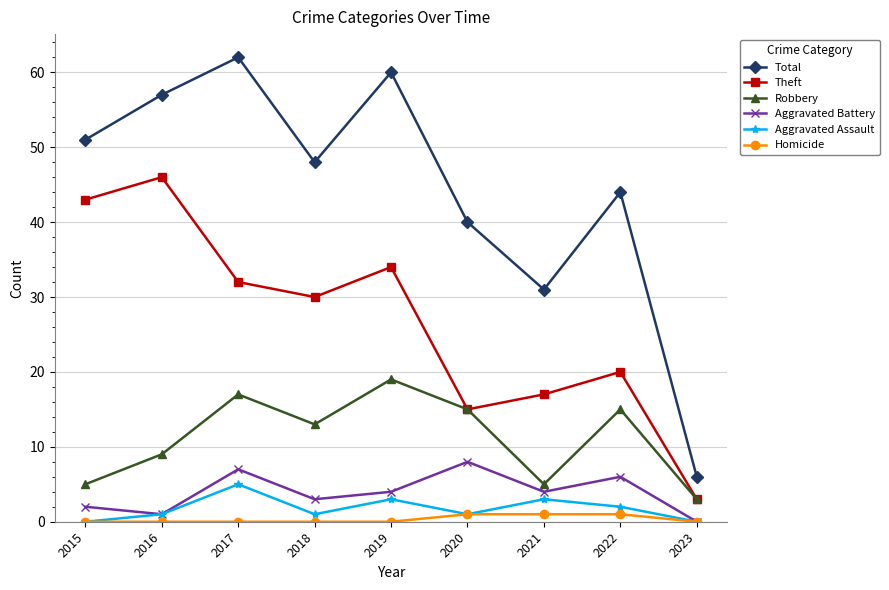

Which category has the highest value in the Theft series?

2016